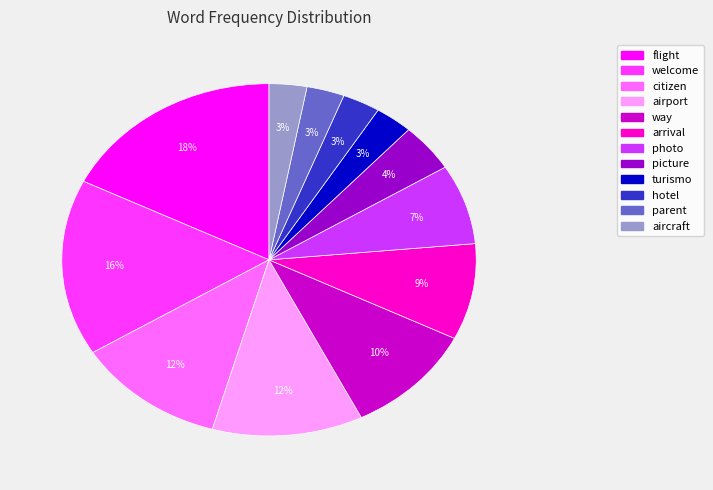

Which has a higher value, aircraft or flight?

flight